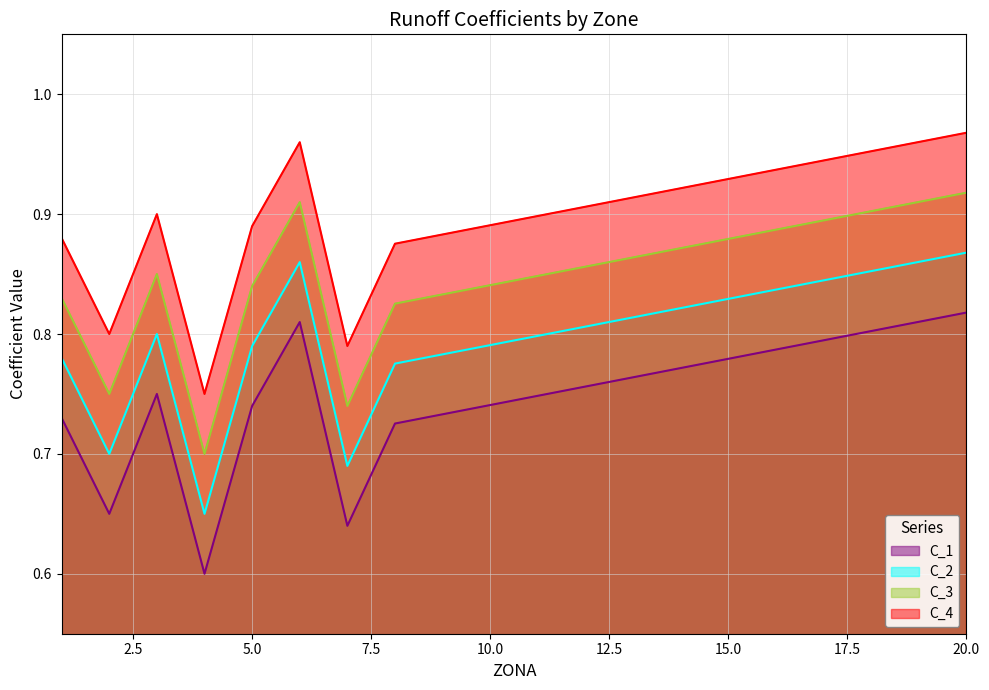

What is the maximum value shown in the chart?

1.0